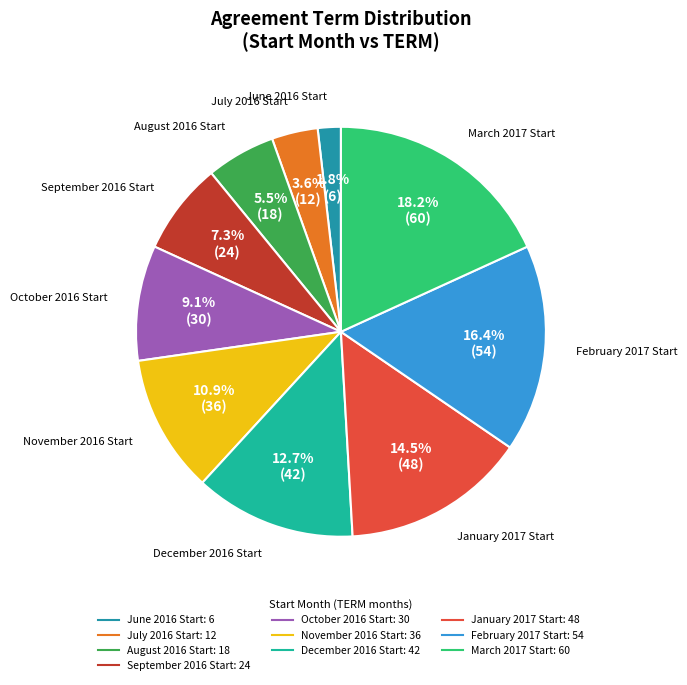

How many slices are in this pie chart?

10